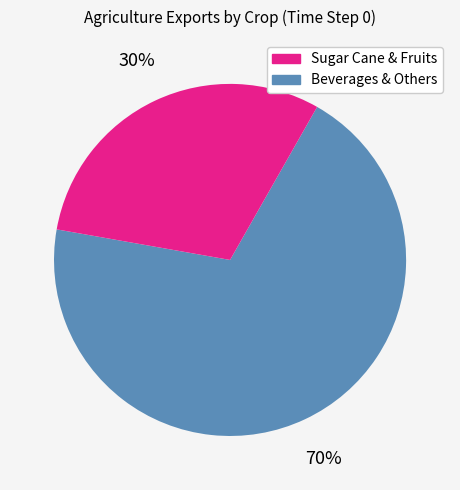

Count the number of slices in the pie.

2